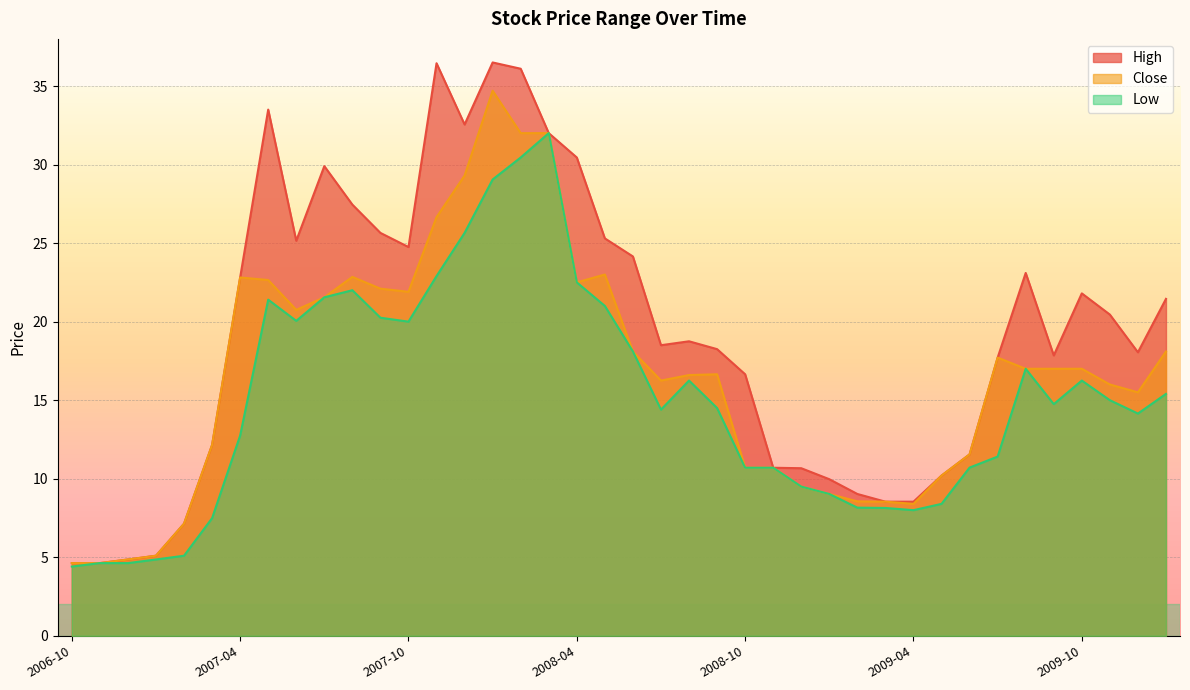

What is the difference between the highest and lowest values at 2009-08?

6.1